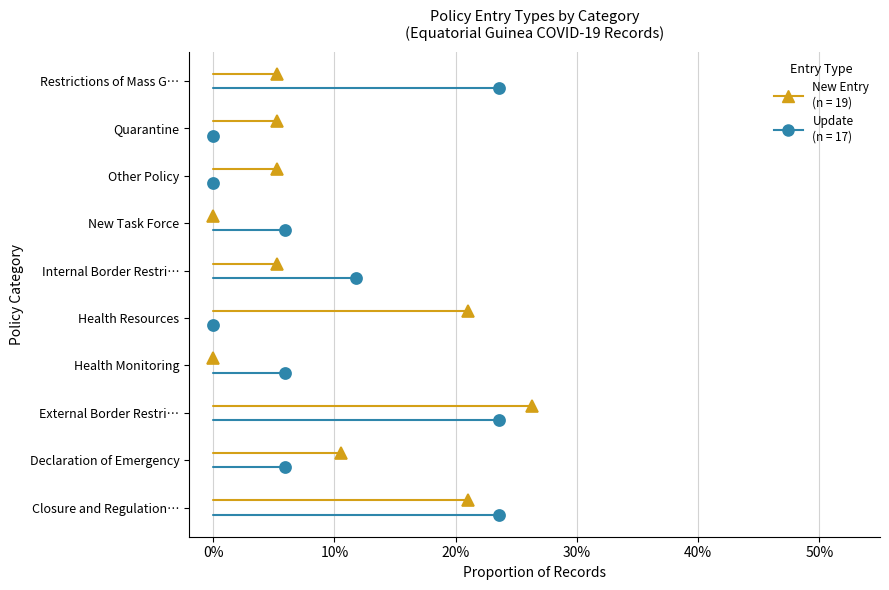

True or false: update and new_entry intersect in this chart.

True